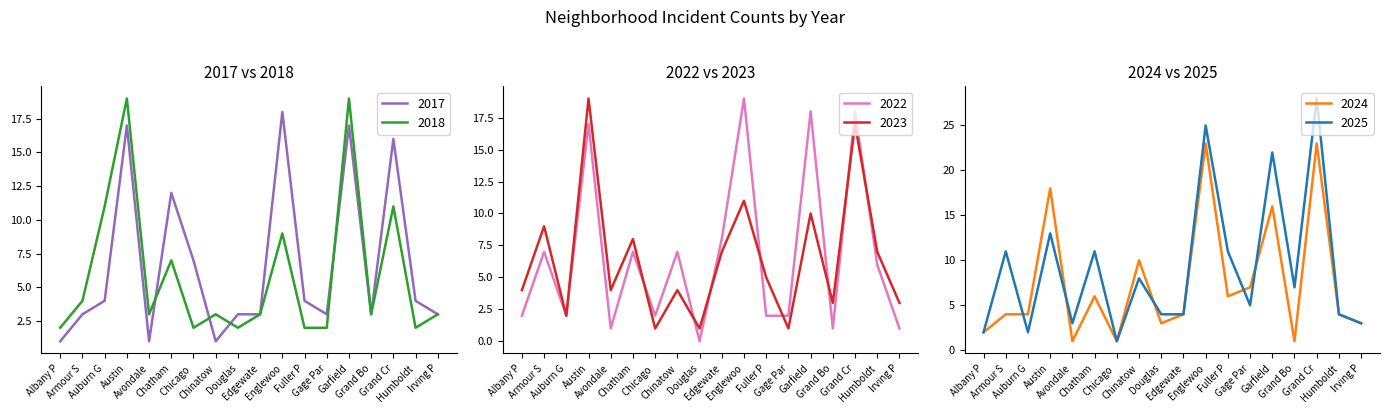

Is this an area chart (filled region under the line)?

No